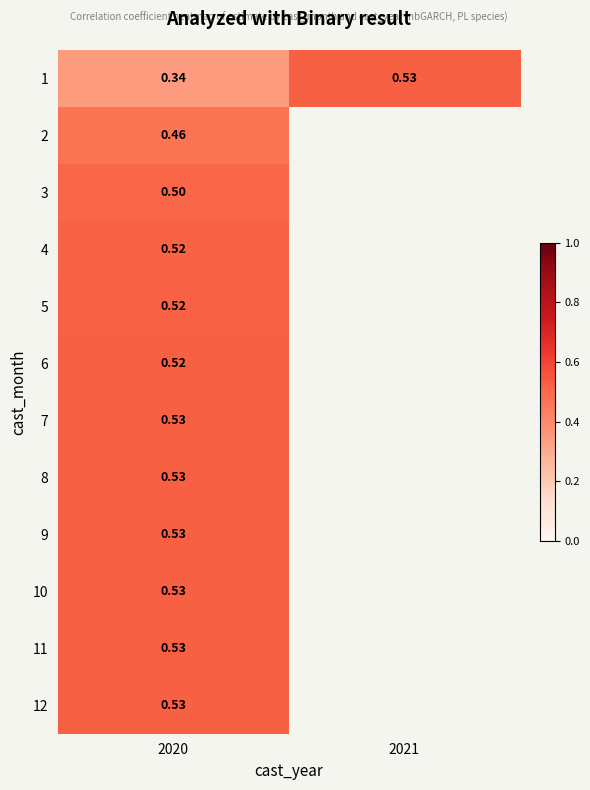

What is the smallest value displayed?

0.3